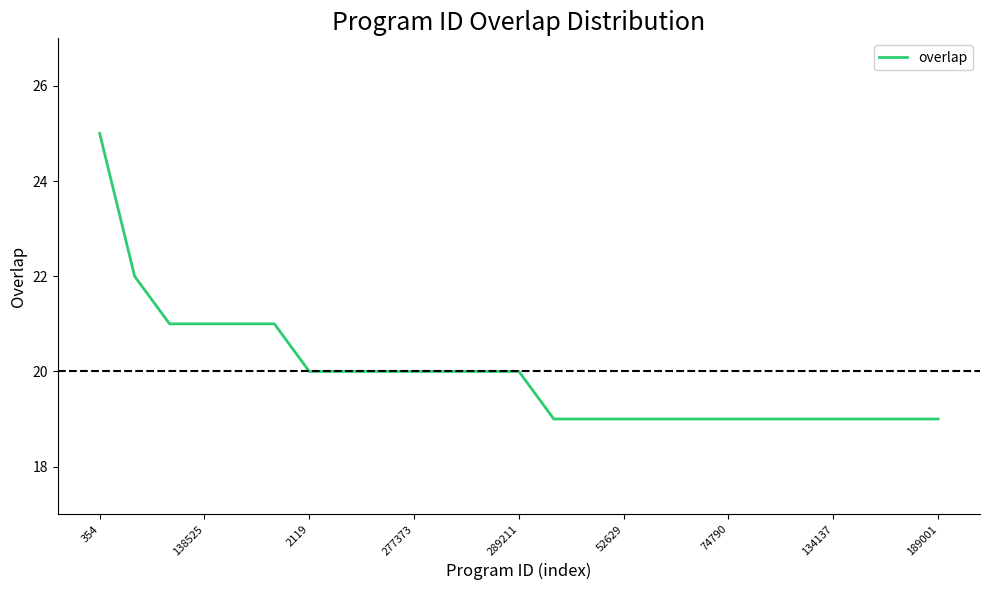

What is the sum of all values?

499